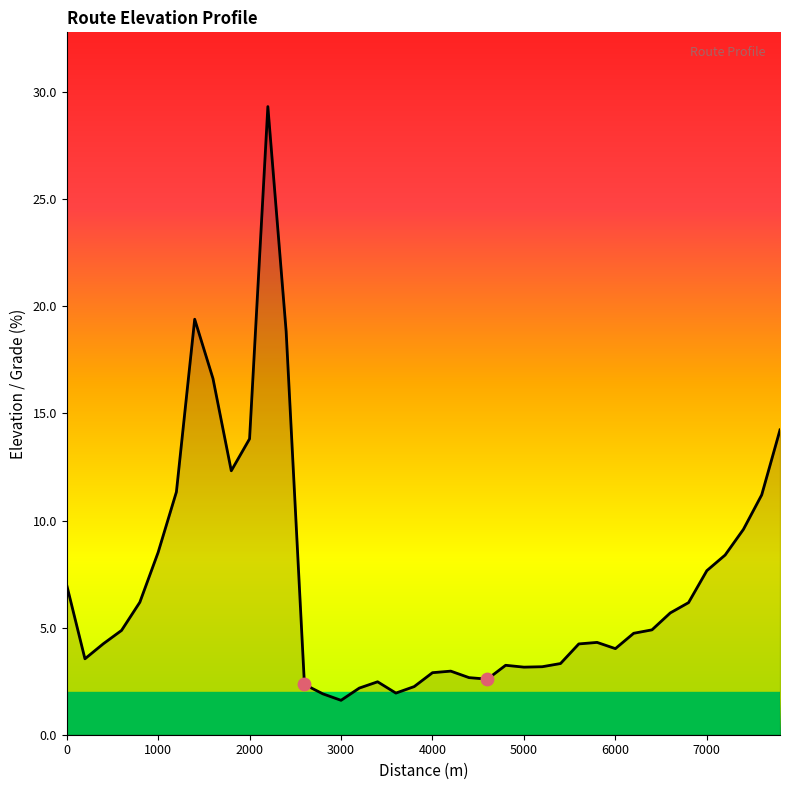

What is the difference between the maximum and minimum values?

27.7